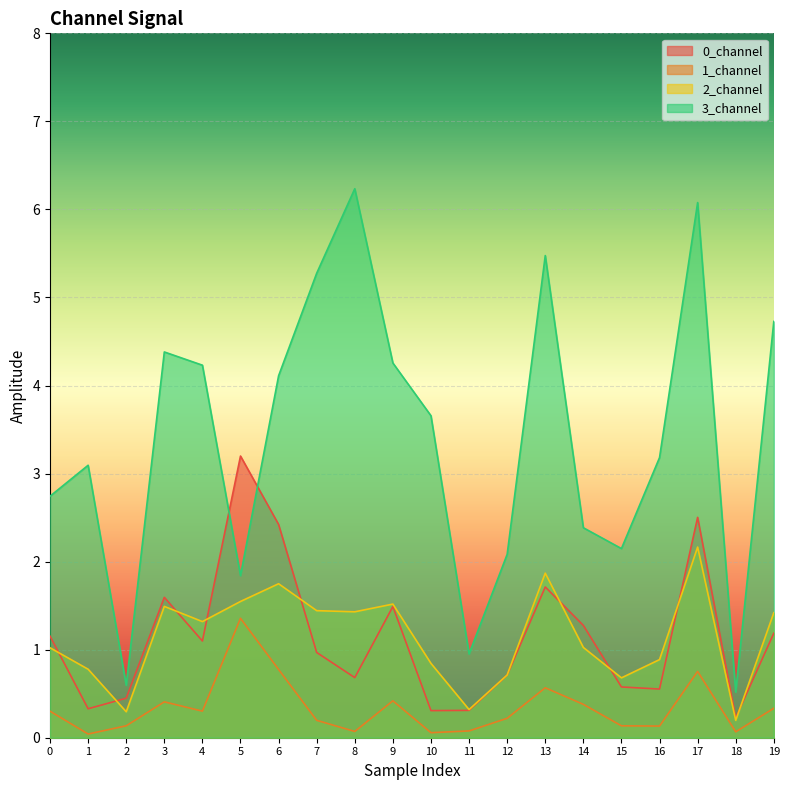

At which category is the sum across all series the highest?

17